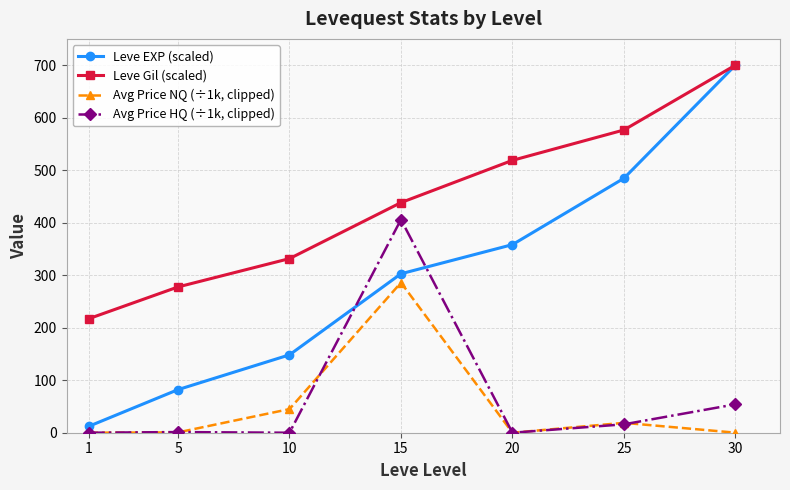

True or false: Avg Price HQ (÷1k, clipped) has more than 2 interior local peaks.

False